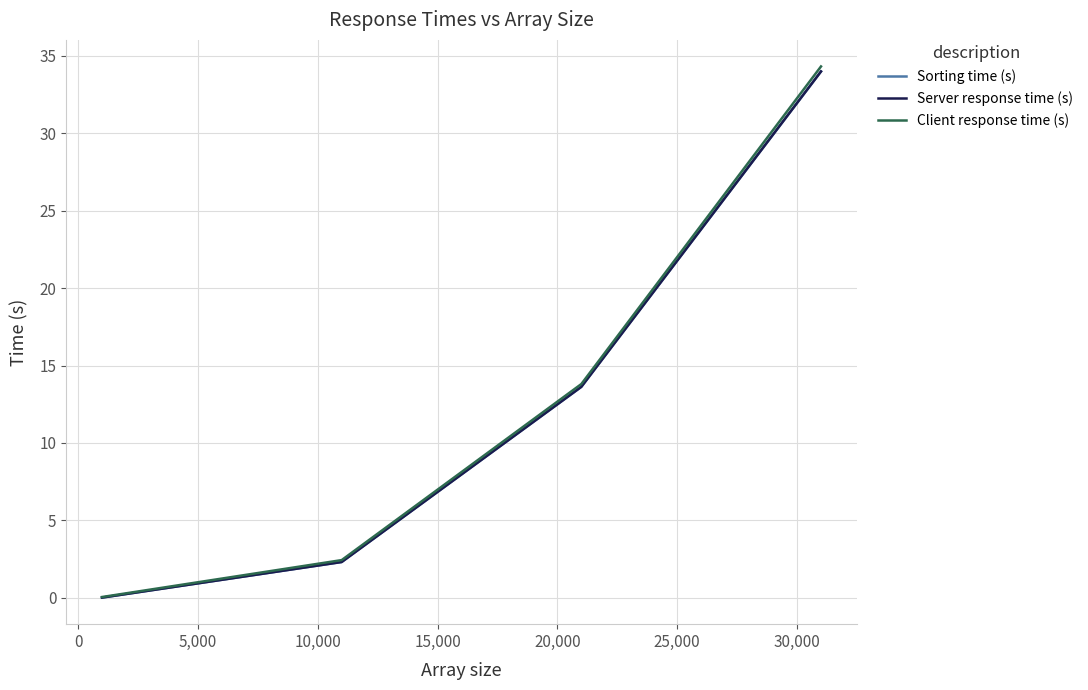

What is the maximum value shown in the chart?

34.3